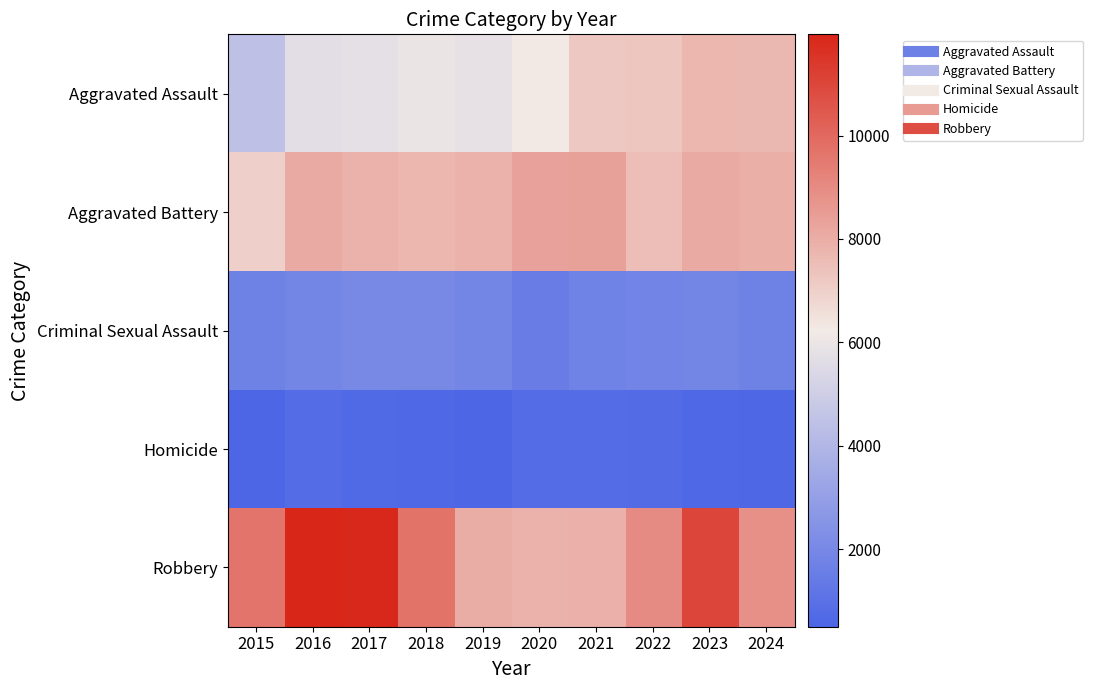

Rank the series by their maximum value, from lowest to highest.

Homicide, Criminal Sexual Assault, Aggravated Assault, Aggravated Battery, Robbery